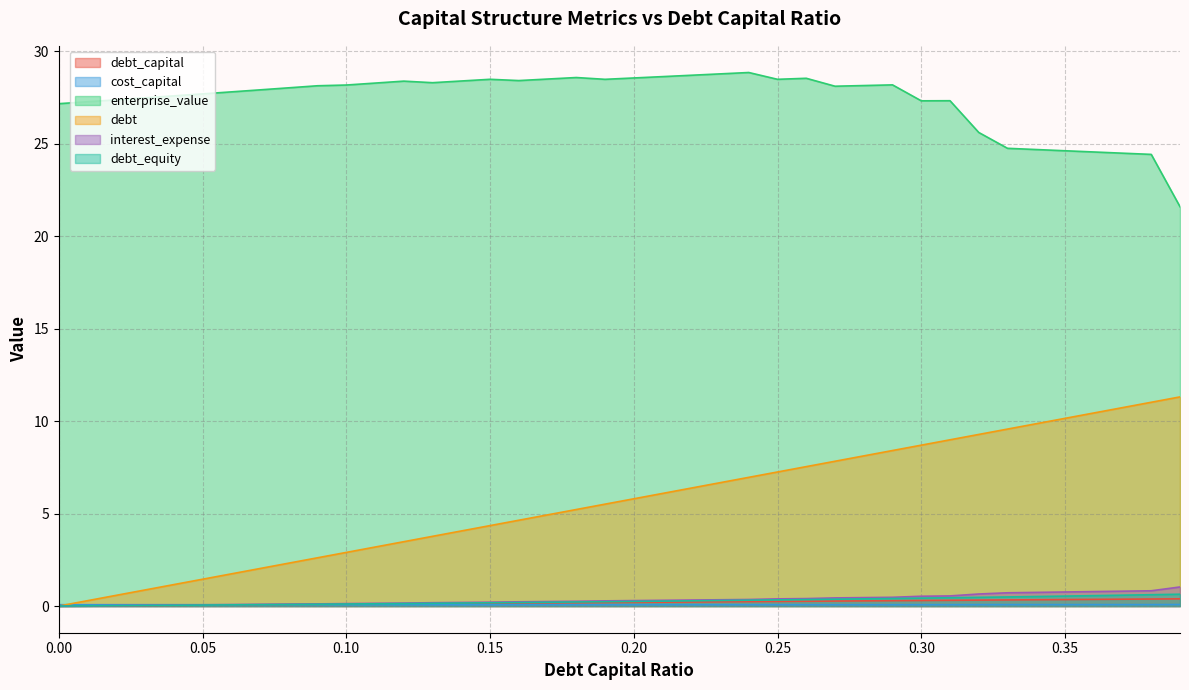

Which series changed the most between 0.05 and 0.25?

debt